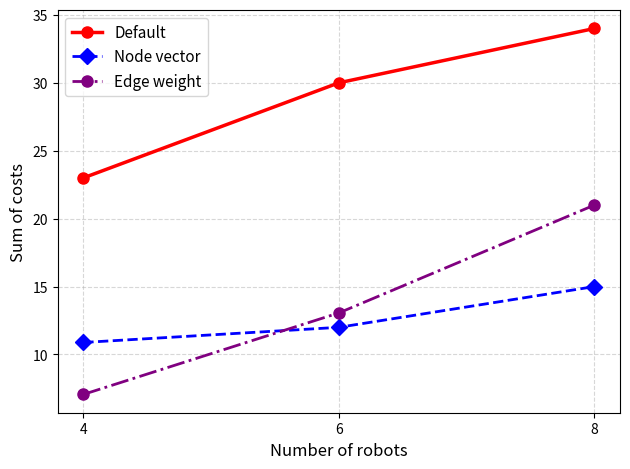

How many lines are shown in the chart?

3